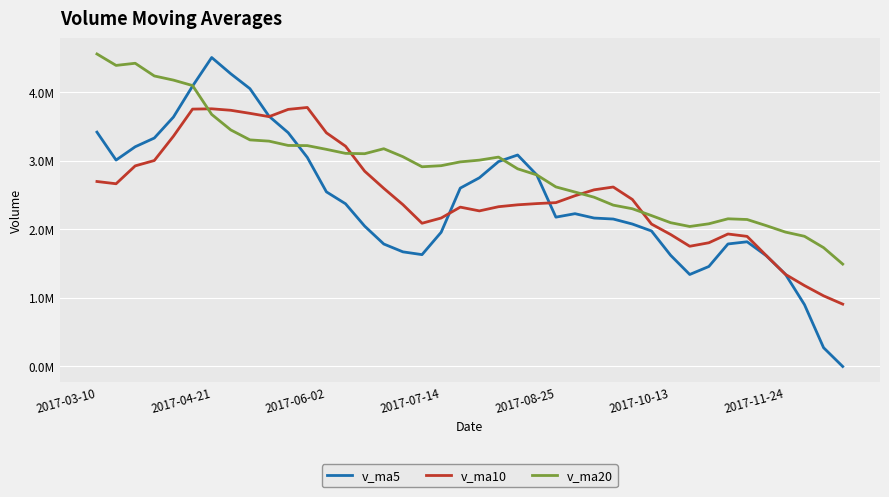

True or false: v_ma10 has more than 0 interior local peaks.

True